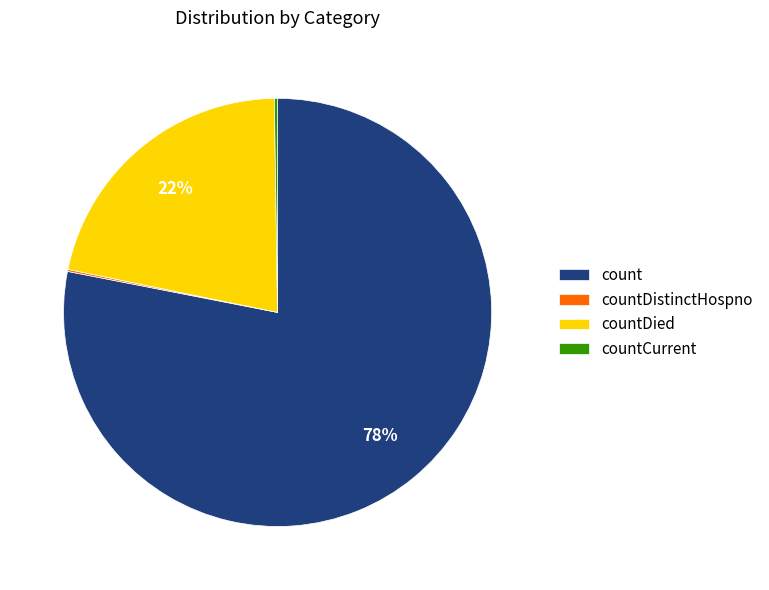

To the nearest percent, what is the combined percentage of count and countDied?

100%